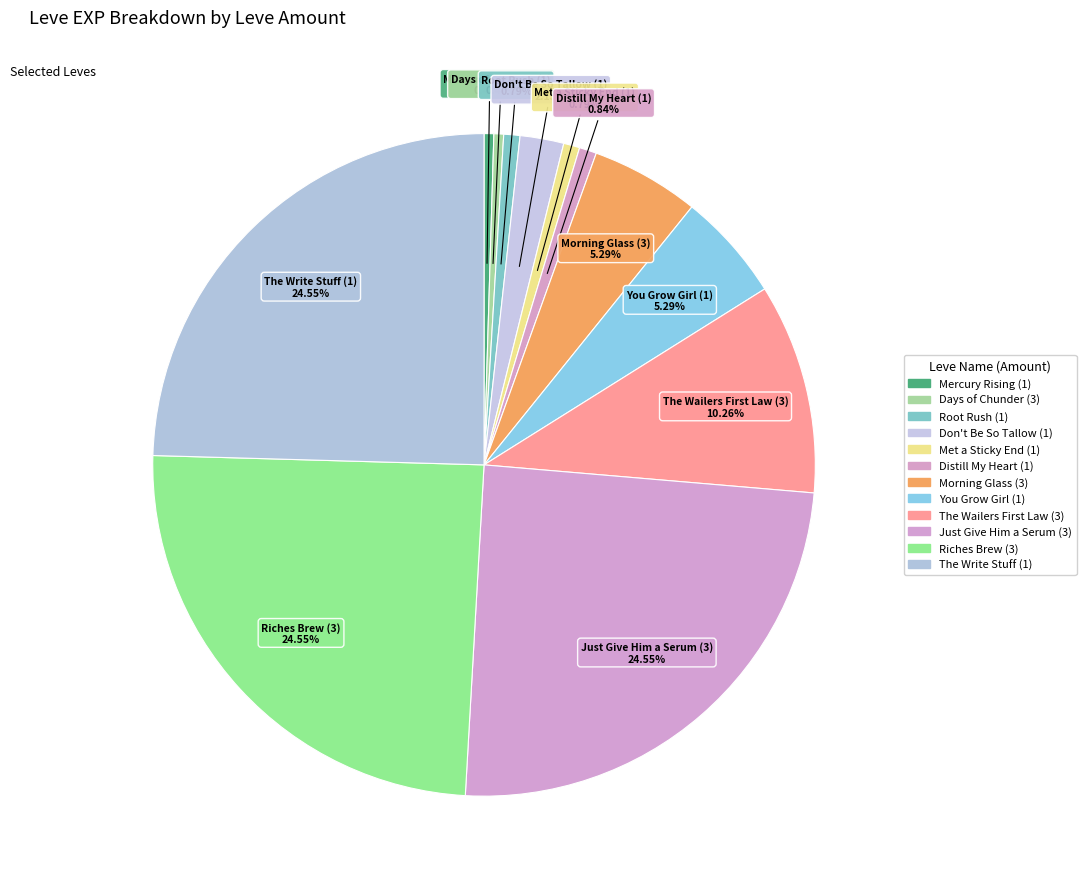

Count the number of slices in the pie.

12